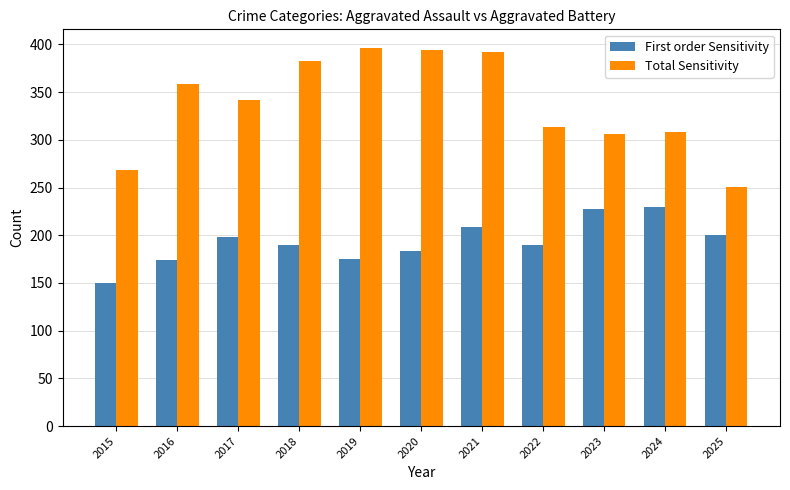

What is the approximate value of Total Sensitivity at 2019, to the nearest 50?

400